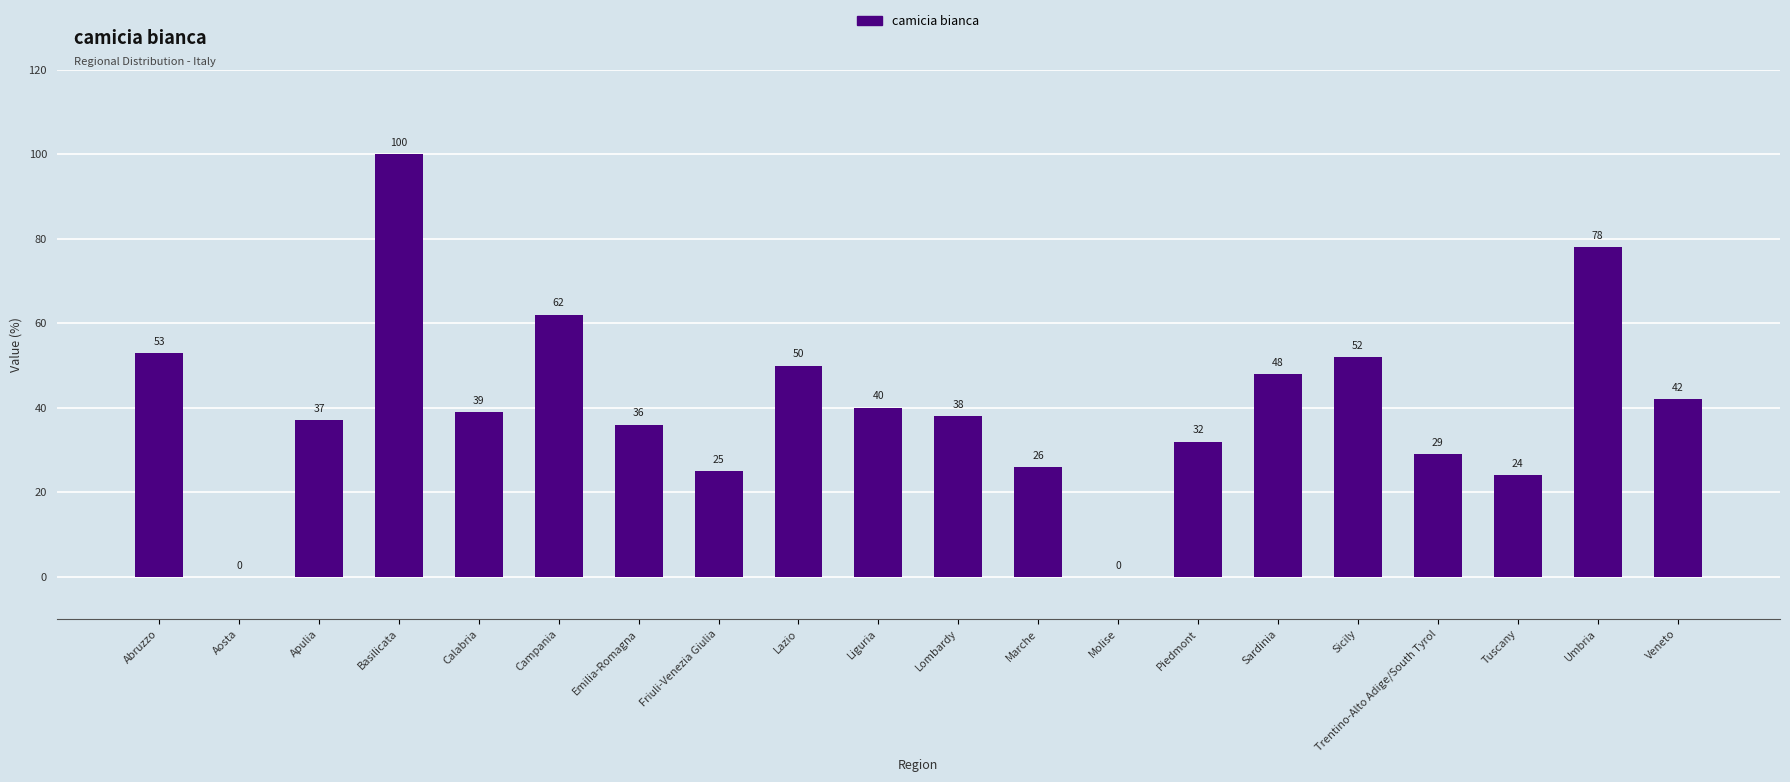

The chart shows a value of 37 at Apulia. True or false?

True